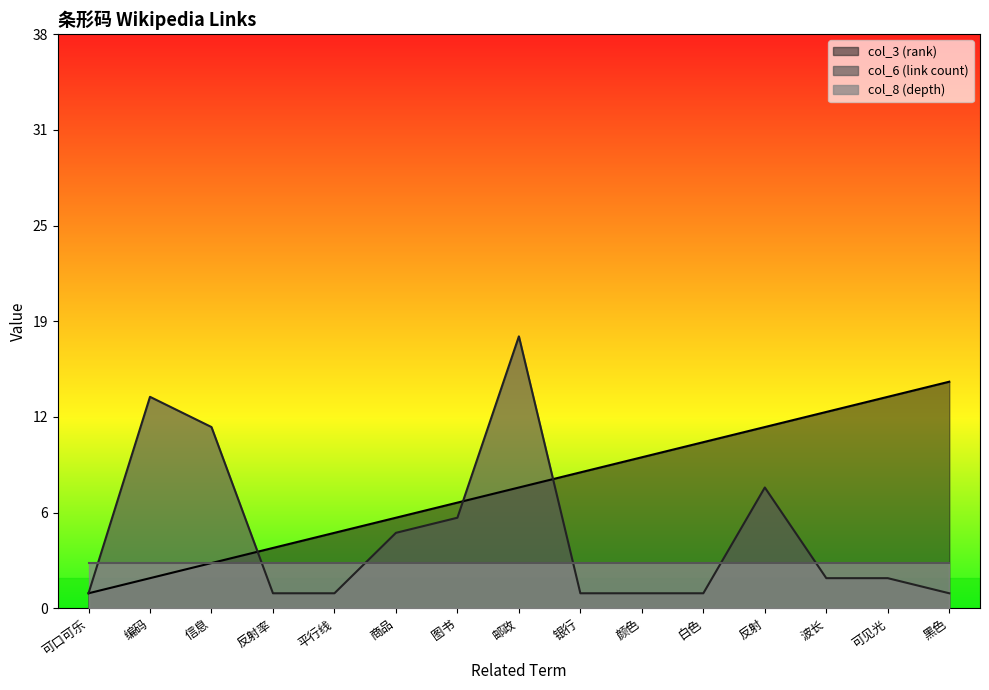

What is the sum of the col_6 (link count) values at 波长 and 编码?

16